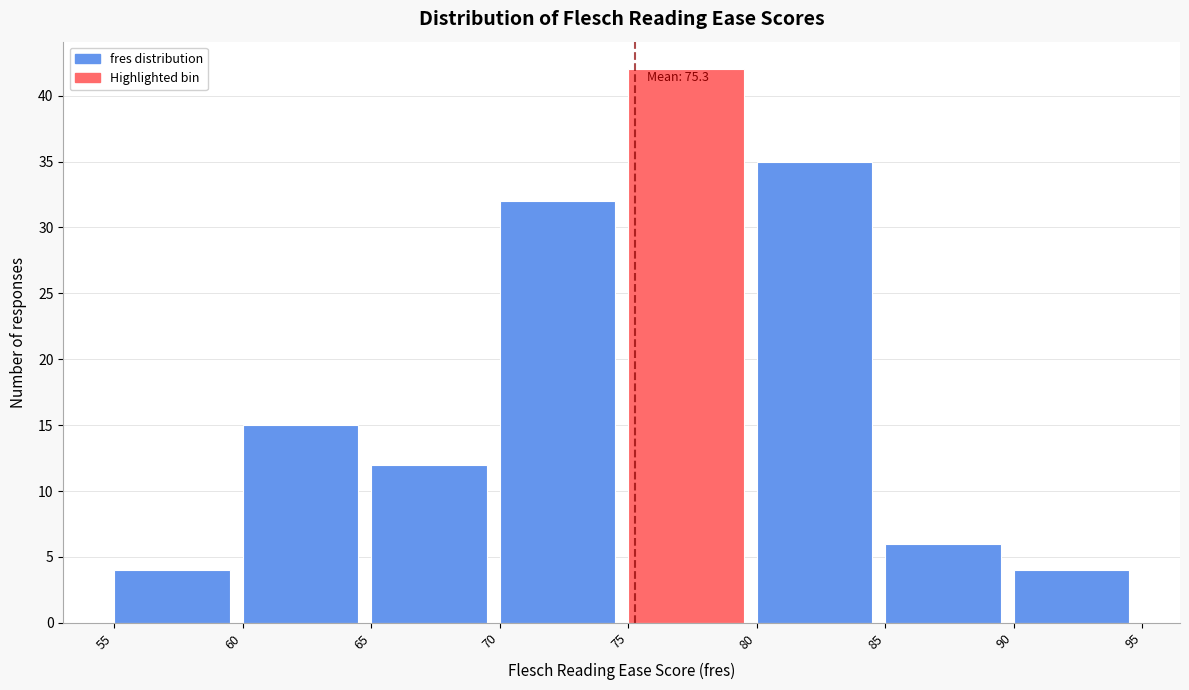

Which range on the x-axis has the tallest bar?

75 to 80